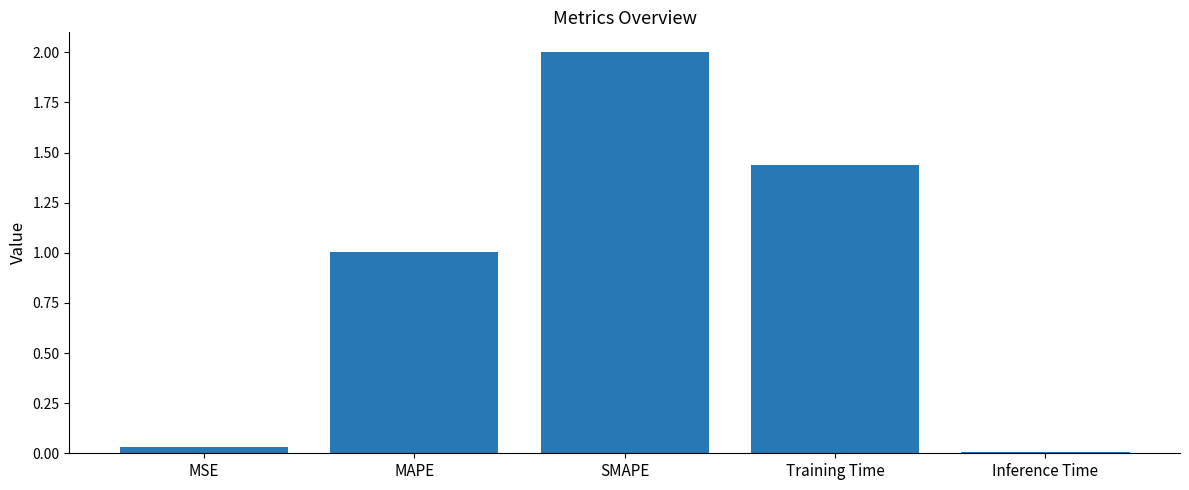

How many bars are there in total?

5